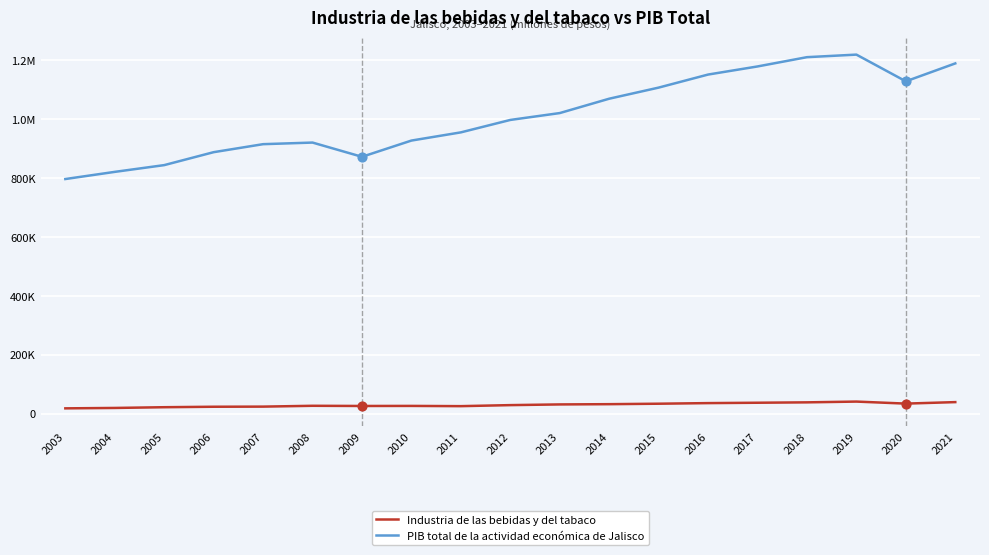

What are all the series names shown in the legend?

Industria de las bebidas y del tabaco, PIB total de la actividad económica de Jalisco